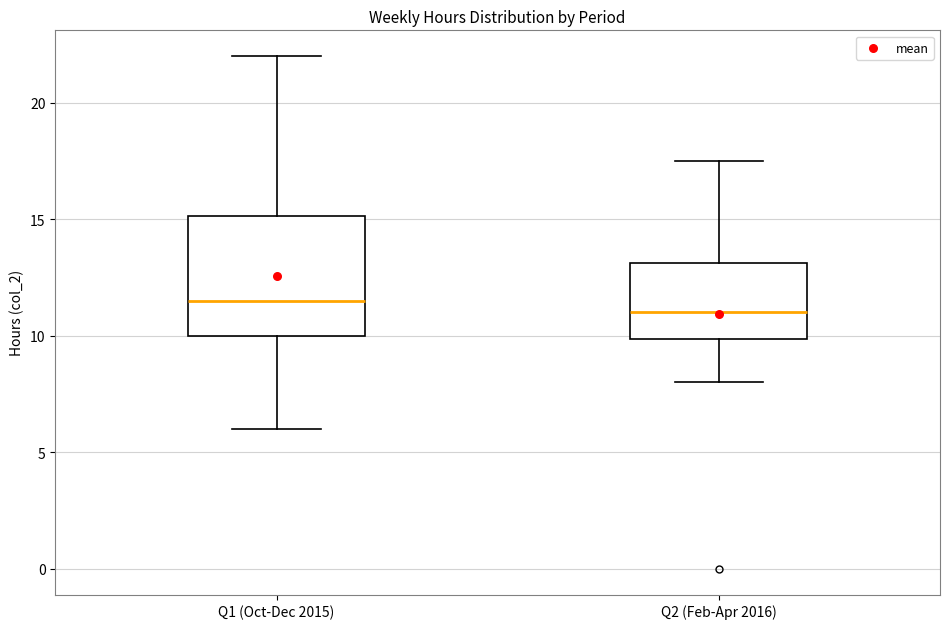

Reading left to right, read every box against the y-axis: the position of its median line, the range the box covers, and the ends of its whiskers. The values are not printed on the chart, so give them approximately, as read against the axis.

Q1 (Oct-Dec 2015): median 11.5, box 10.0 to 15.0, whiskers 6.0 to 22.0
Q2 (Feb-Apr 2016): median 11.0, box 10.0 to 13.0, whiskers 8.0 to 17.5